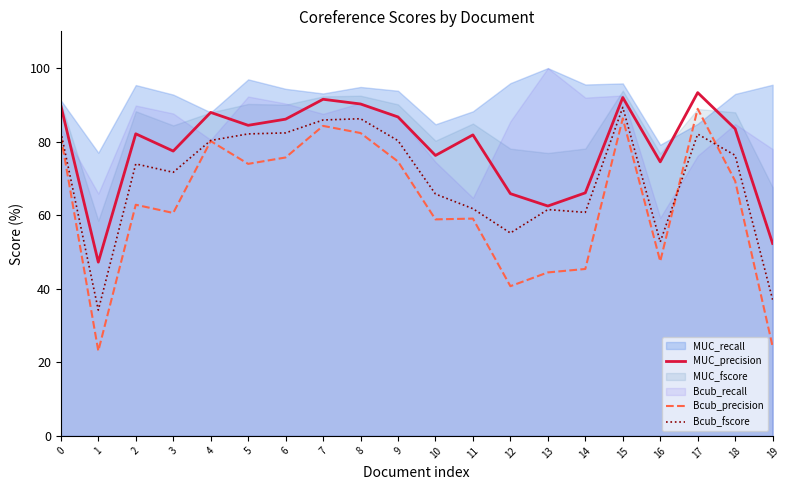

List the series in order of their overall mean, lowest first.

Bcub_precision, Bcub_fscore, MUC_precision